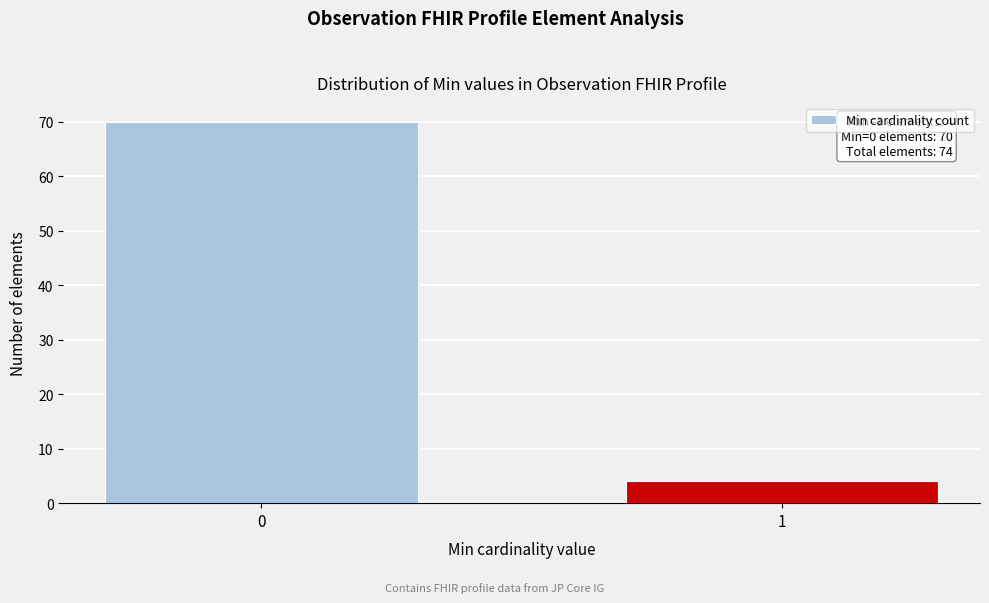

Reading left to right, extract all data points from this chart.

0=70	1=4